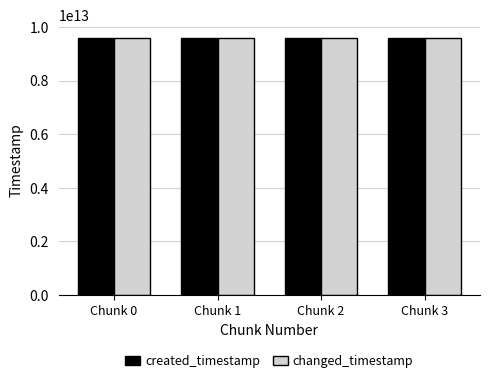

What is the minimum value for changed_timestamp?

9591205934310